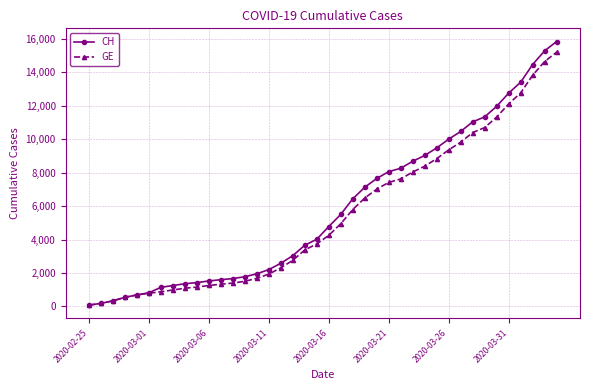

Which series has the widest spread of values?

CH